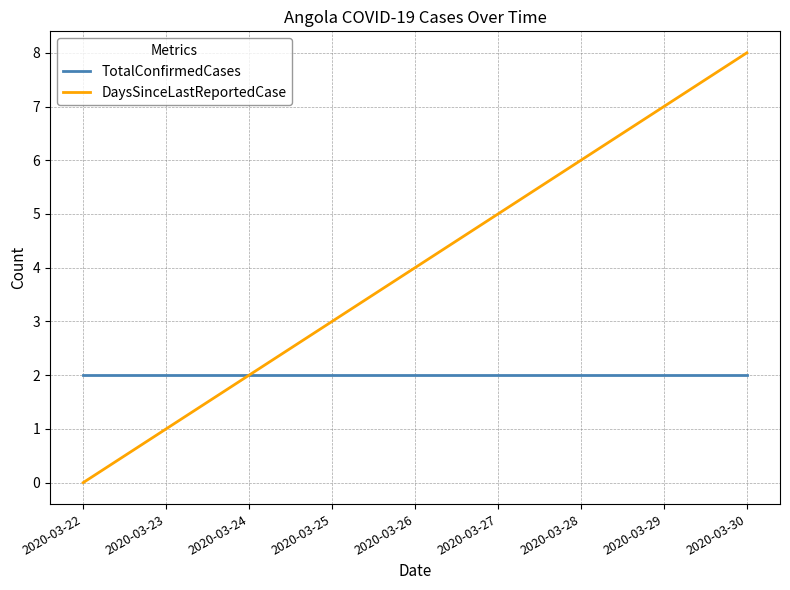

What is the maximum value for DaysSinceLastReportedCase?

8